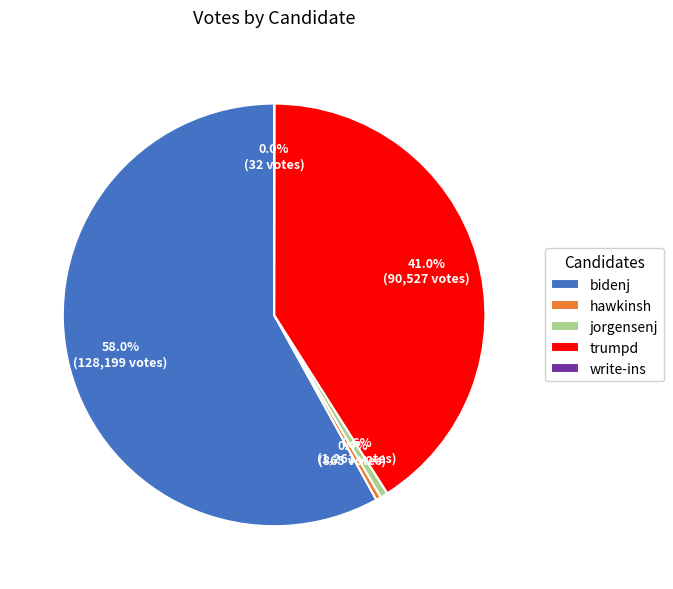

The trumpd slice represents 41% of the pie. True or false?

True